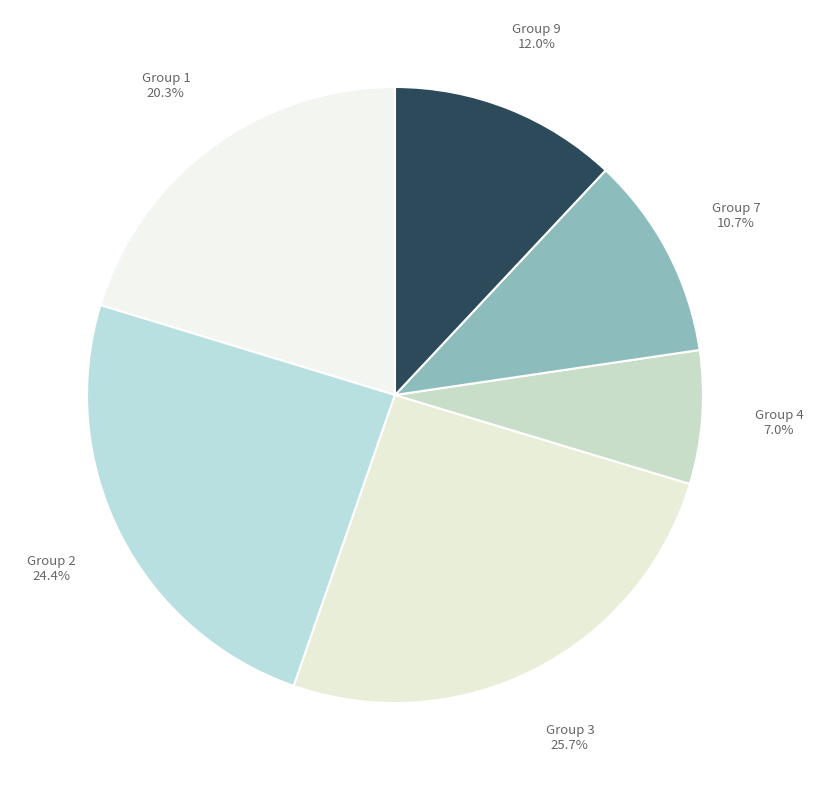

How many slices are in this pie chart?

6